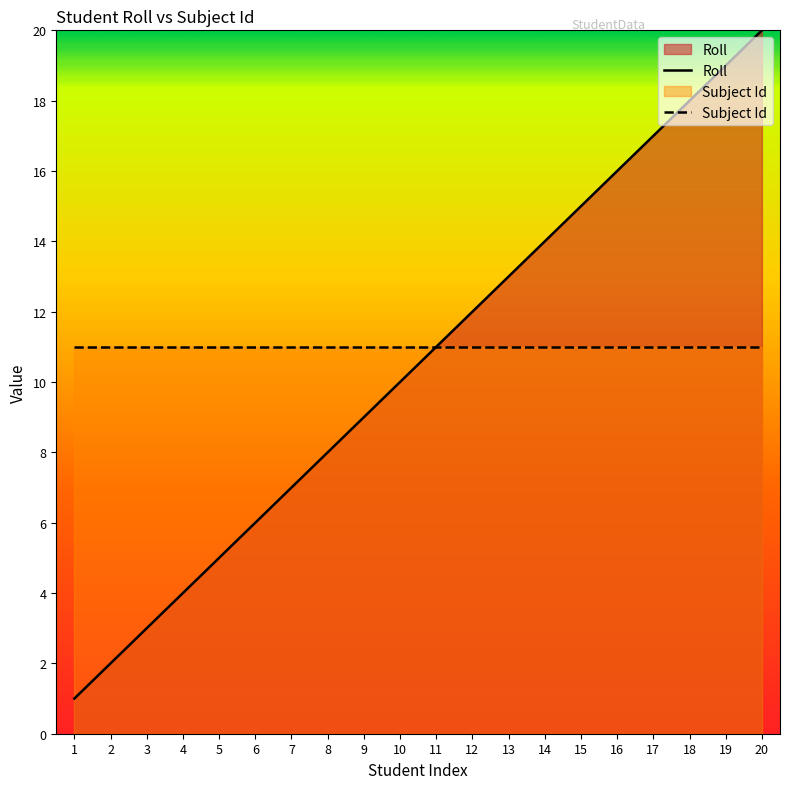

True or false: Subject Id has more than 1 points higher than both neighbors.

False